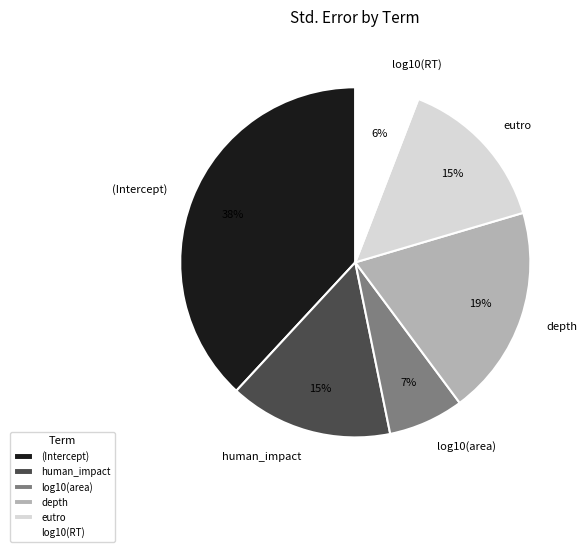

To the nearest percent, what is the combined percentage of human_impact and log10(RT)?

21%